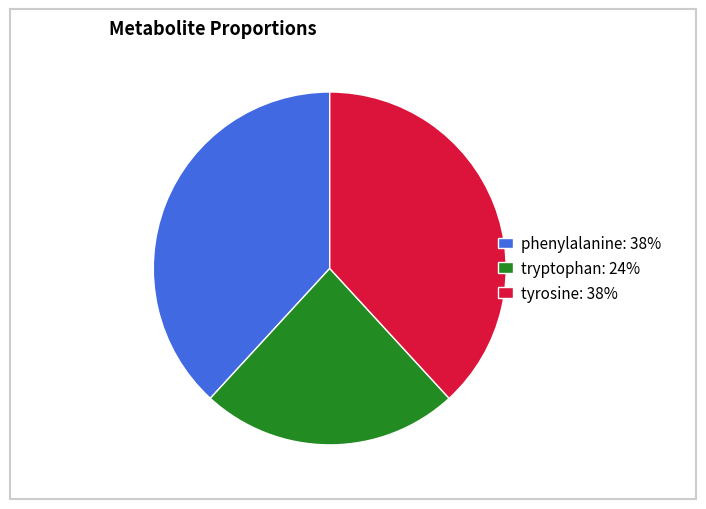

Combined, do tryptophan: 24% and tyrosine: 38% account for over 50%?

Yes